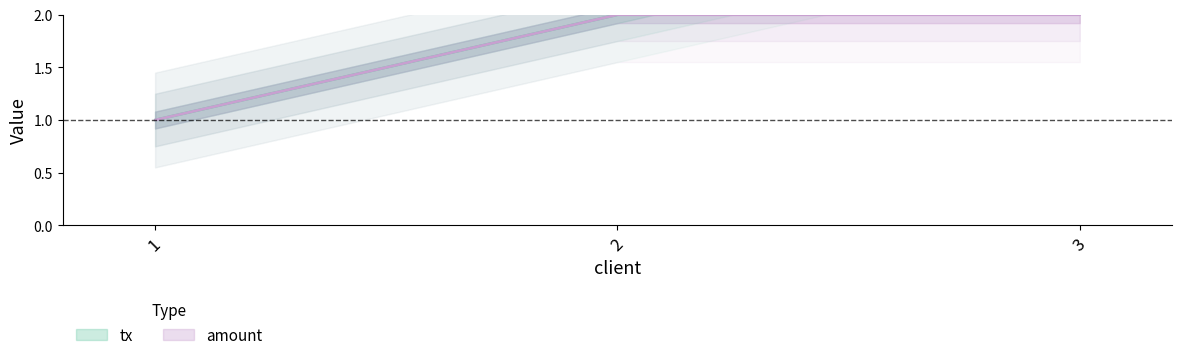

At which label does tx first exceed 2?

3